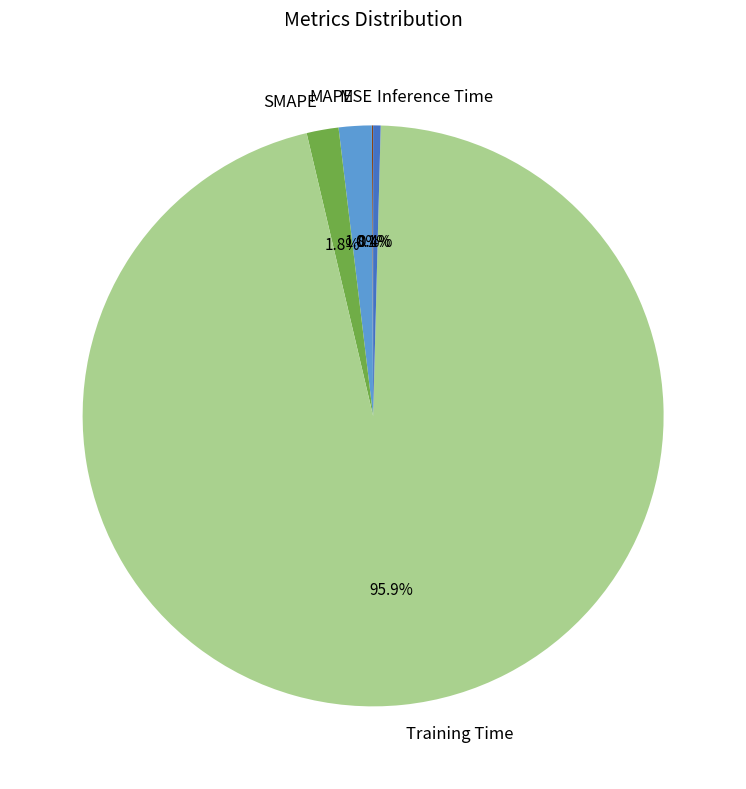

Does Training Time represent more than half of the total?

Yes